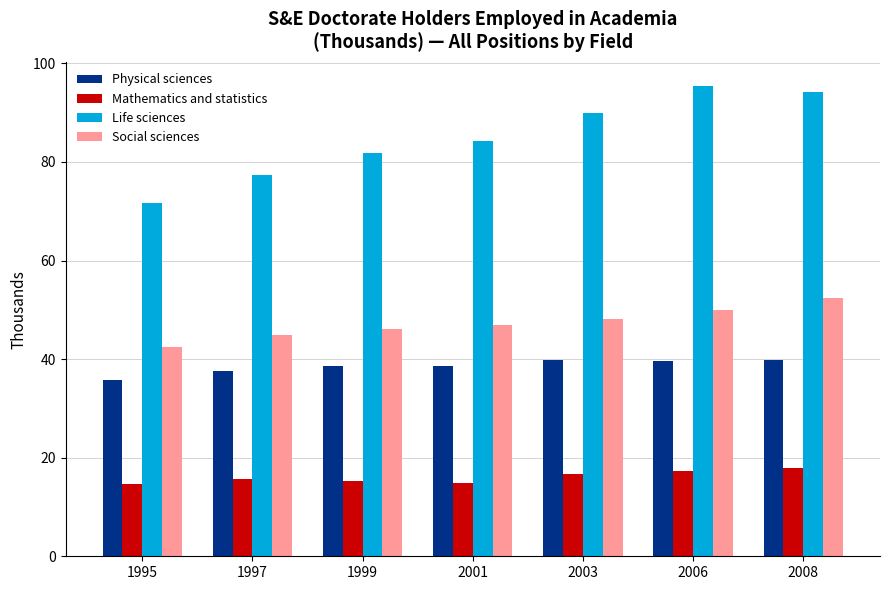

What is the spread (max minus min) of values at 1995?

57.0